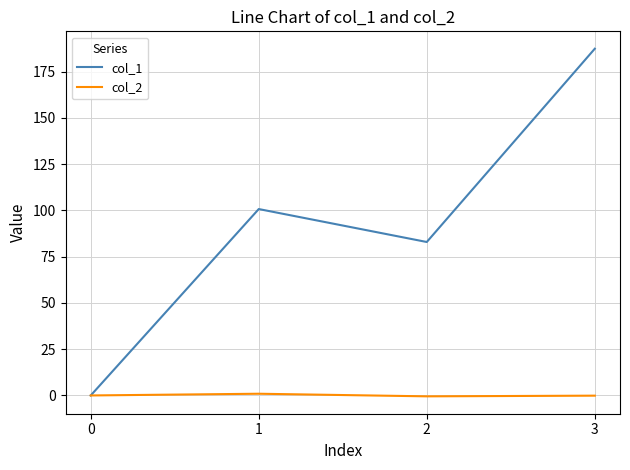

How many lines are shown in the chart?

2